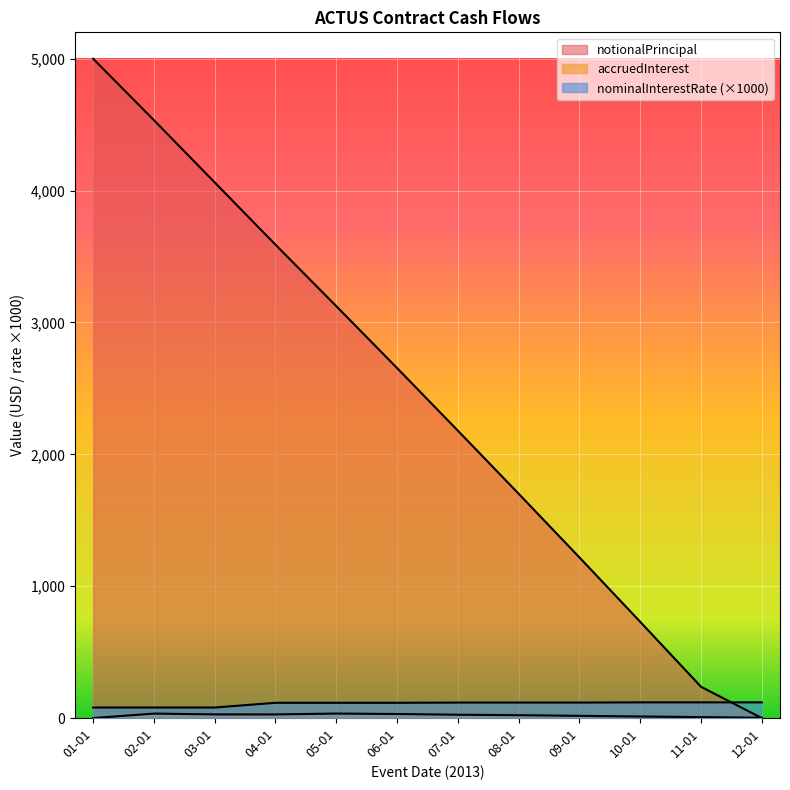

What is the label of the 3rd point from the right?

10-01